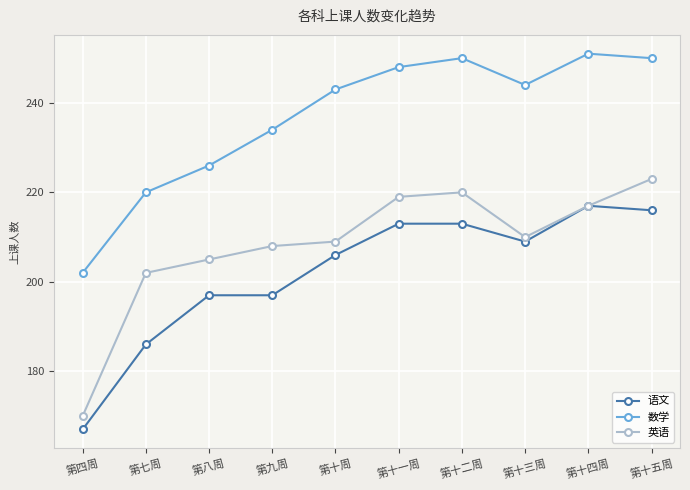

Which category has the highest value in the 英语 series?

第十五周